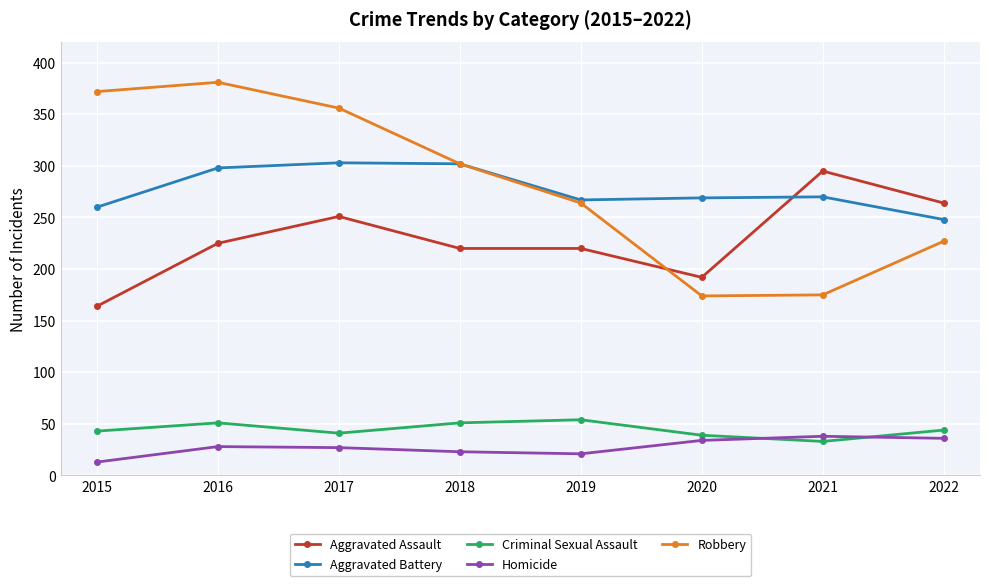

True or false: Criminal Sexual Assault has a value of 41 at 2017.

True